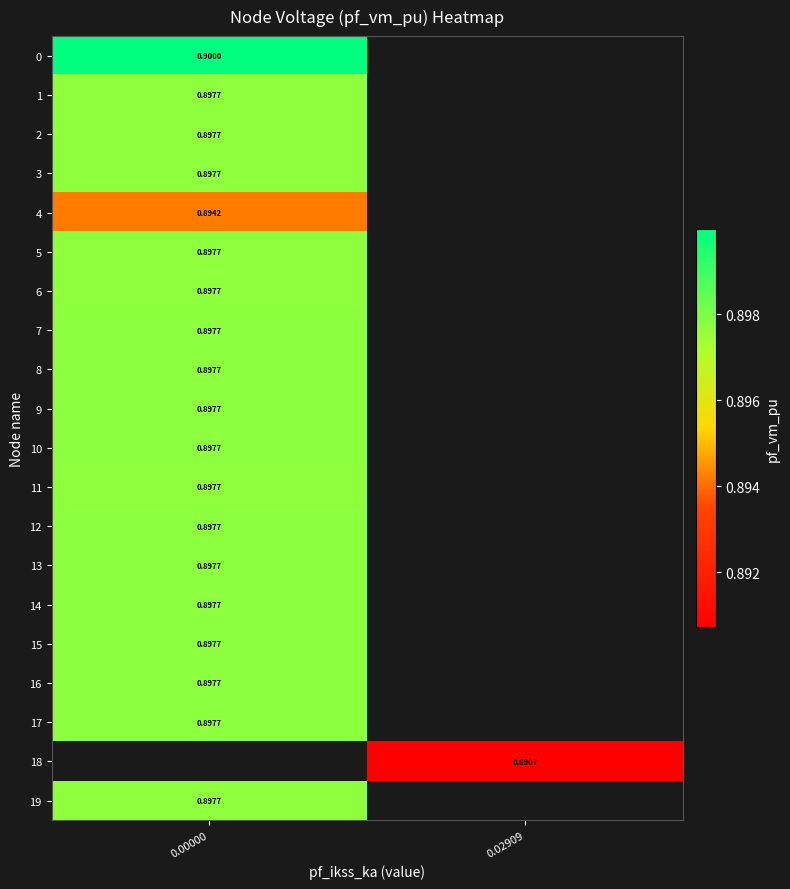

True or false: 11 has a value of 0.6 at 0.00000.

False